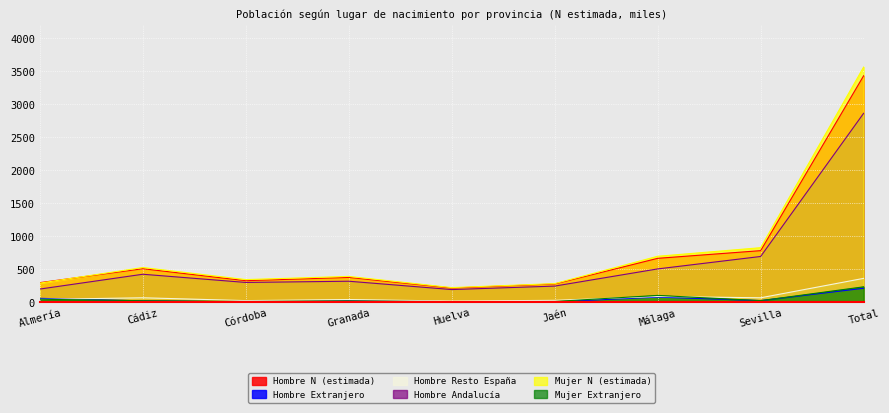

True or false: Mujer N (estimada) has a value of 352.6 at Cádiz.

False